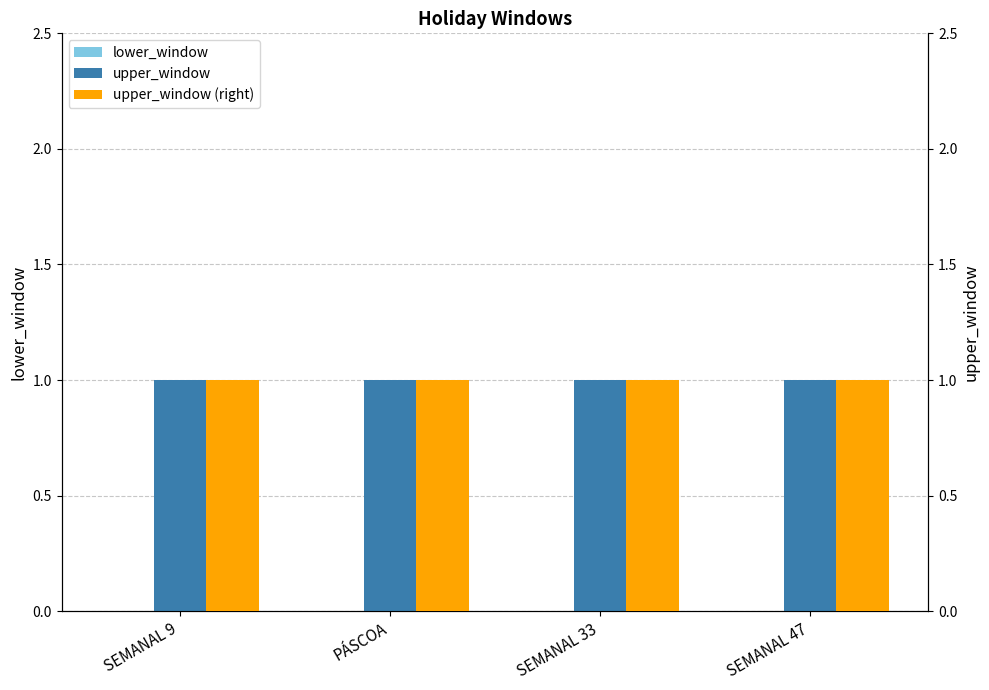

Count the number of data series in this chart.

3